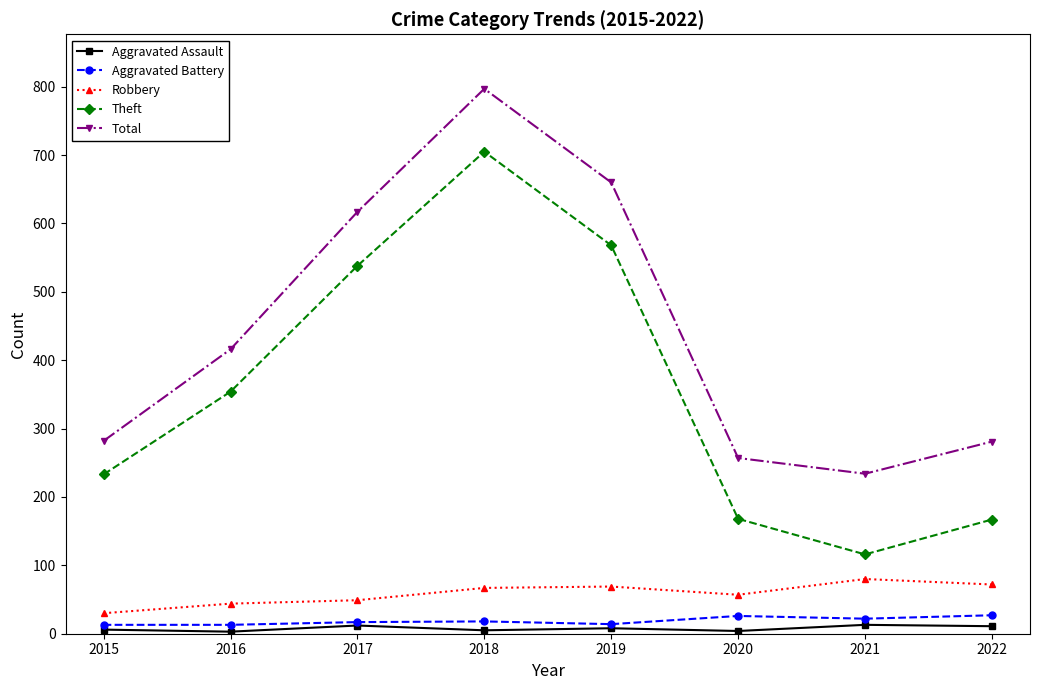

The Aggravated Battery series shows 17 at 2017. True or false?

True